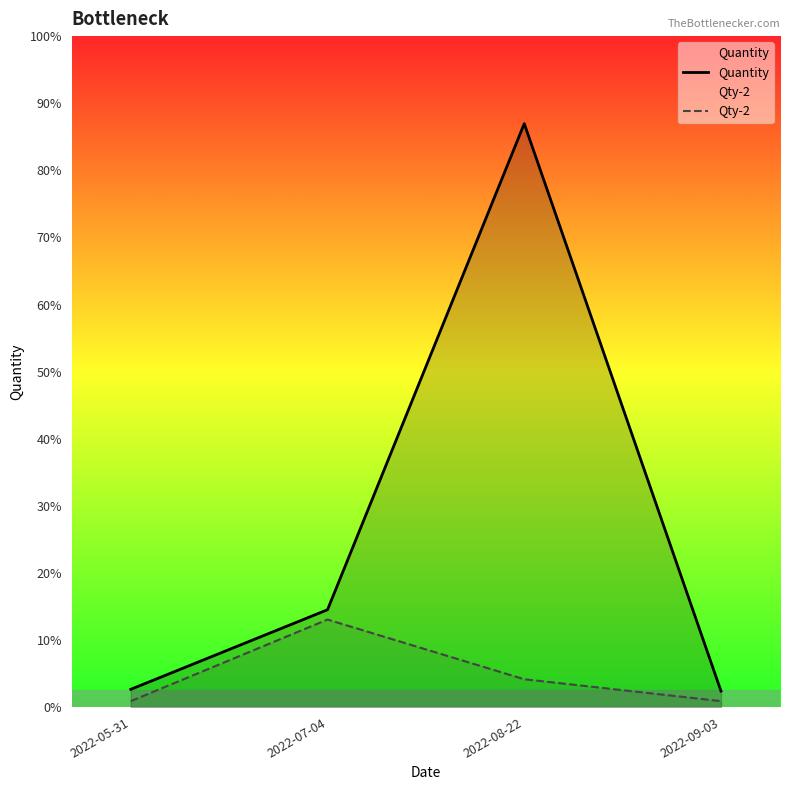

Where is the first local maximum for Quantity?

2022-08-22